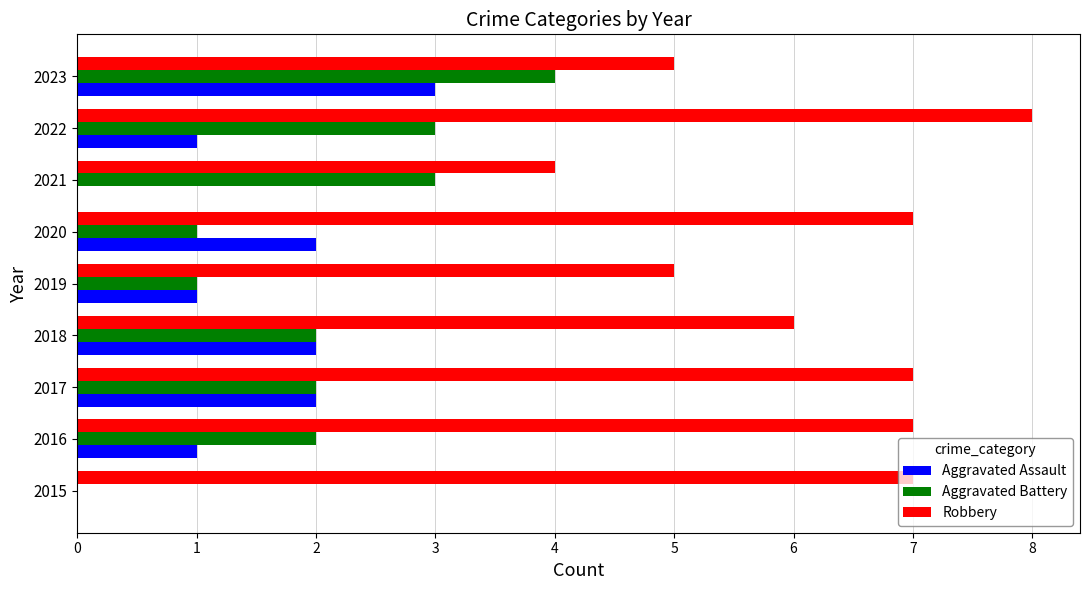

Count the Aggravated Assault values in the range 1 to 2.

6